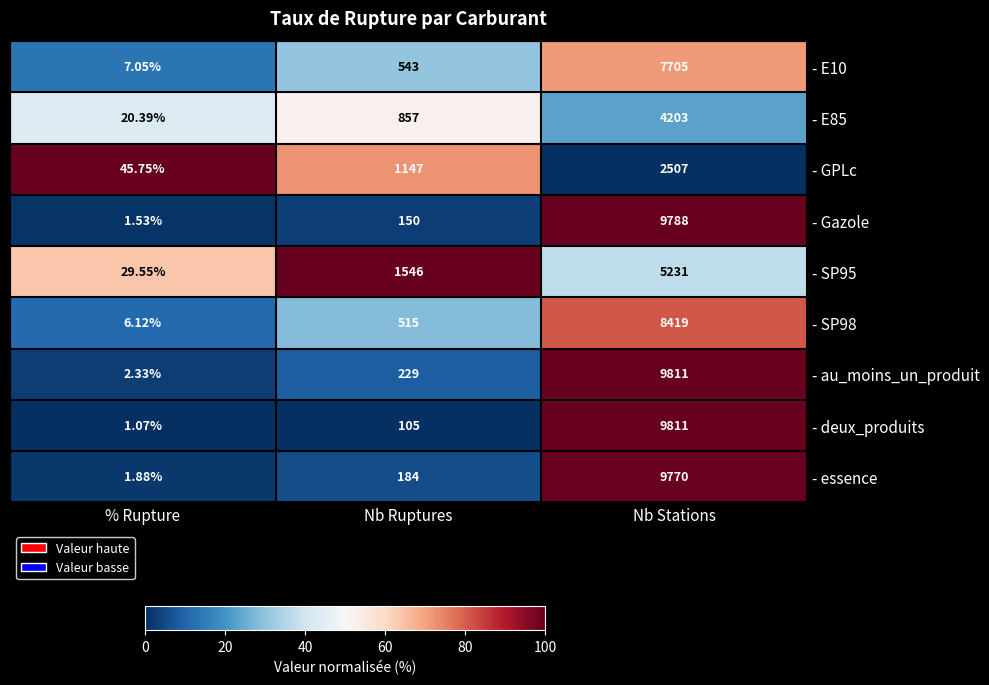

At which category is the sum across all series the highest?

Nb Stations